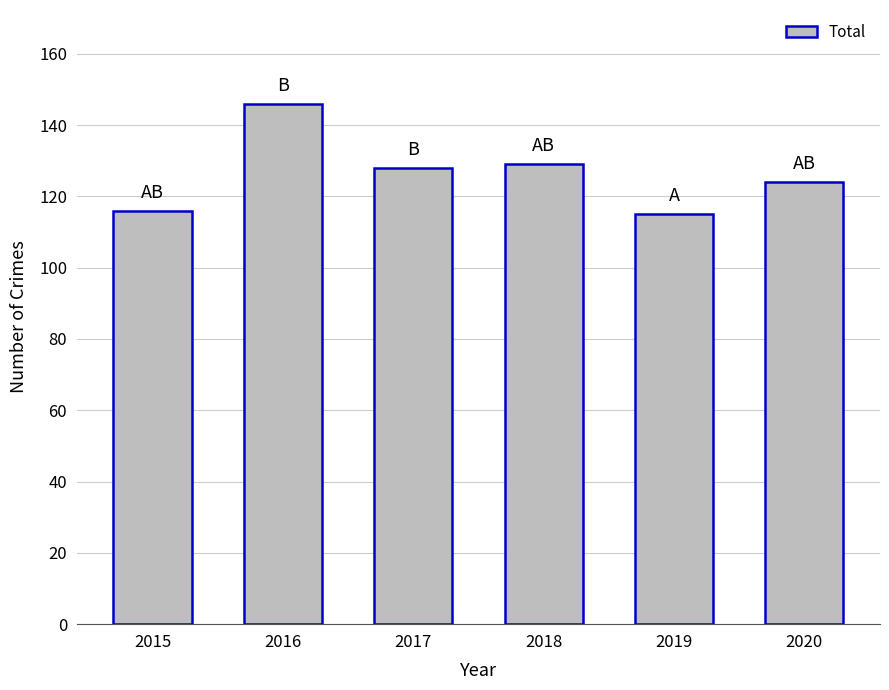

What is the maximum value shown in the chart?

146